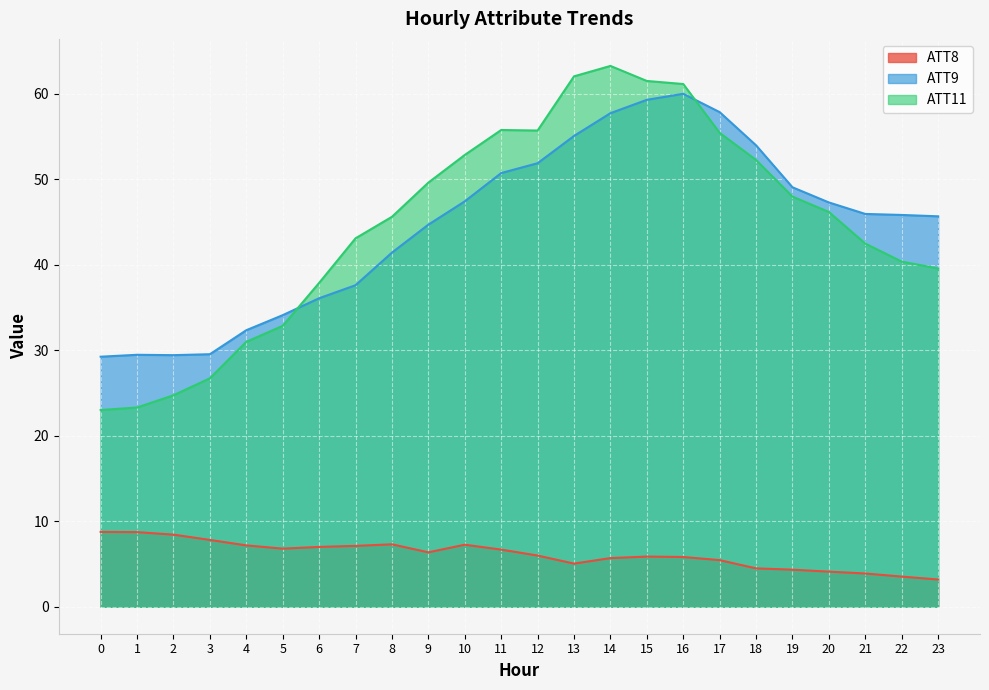

What is the difference between the ATT9 values at 23 and 18?

8.3